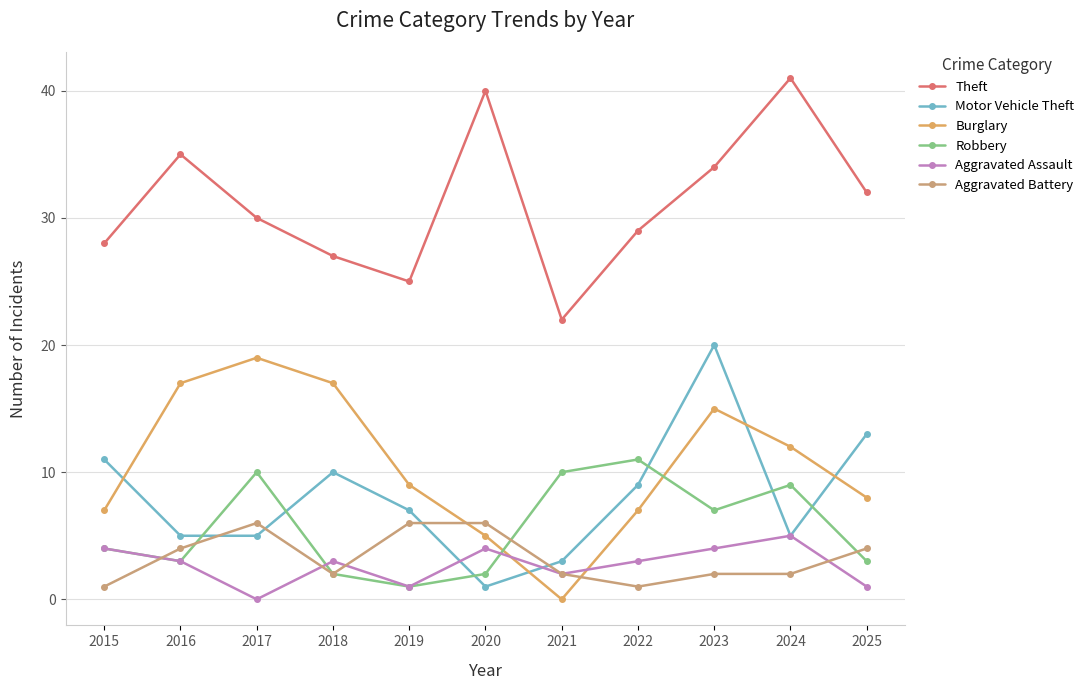

What is the greatest value displayed?

41